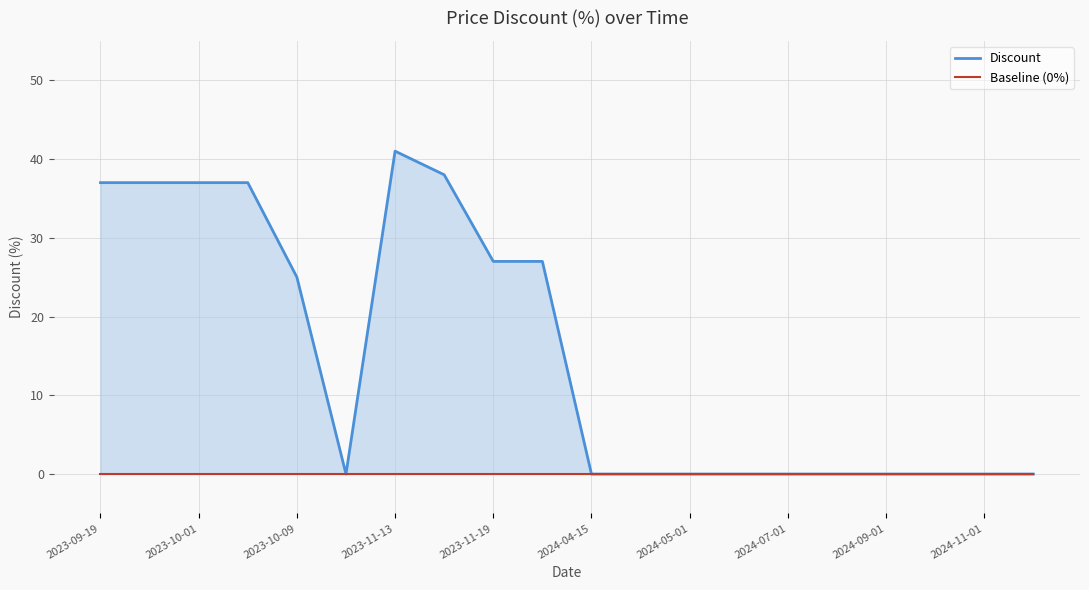

How many interior local peaks does the Discount series have?

1